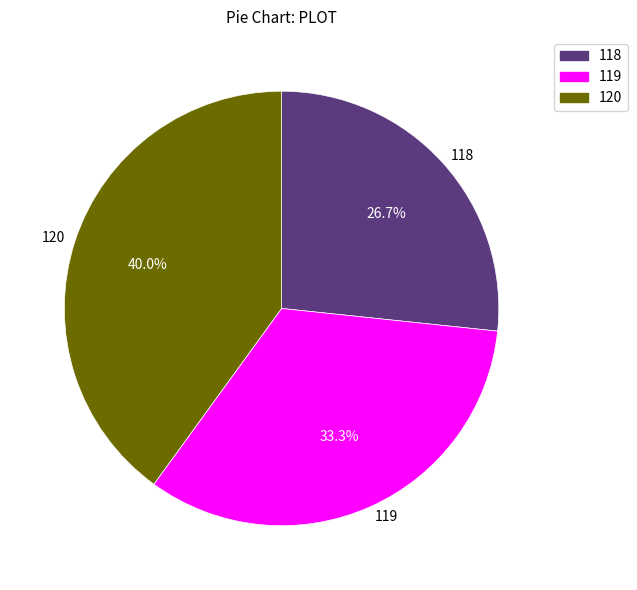

Which category has the smallest portion of the pie?

118